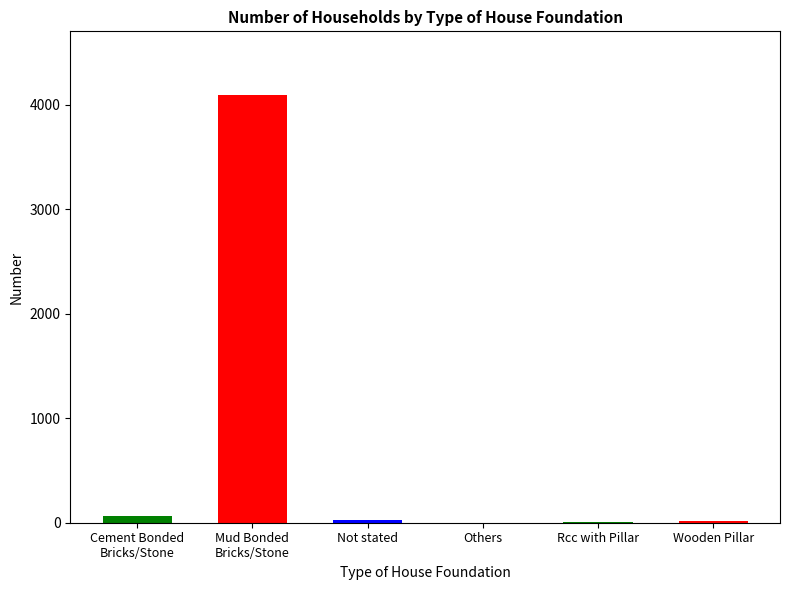

What is the value of the 5th bar from the left?

10